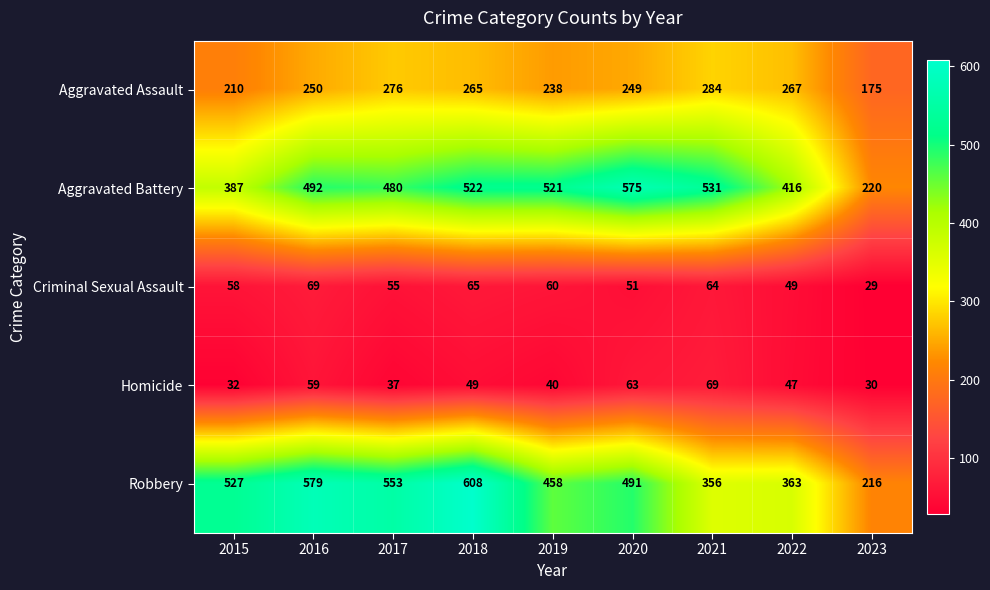

Is it true that Aggravated Assault equals 113 at 2020?

False